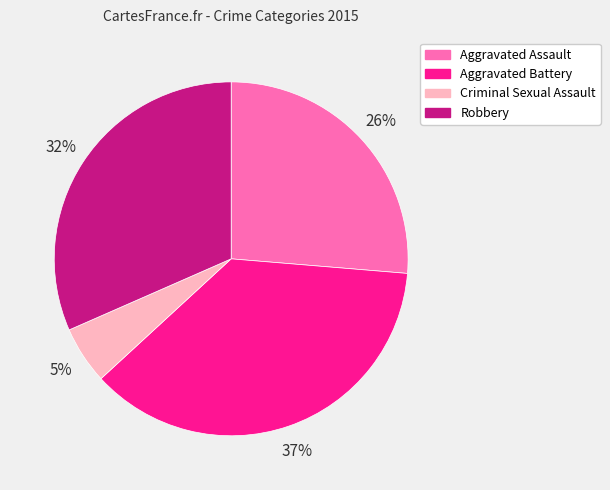

Do Criminal Sexual Assault and Aggravated Assault together represent more than half of the pie?

No